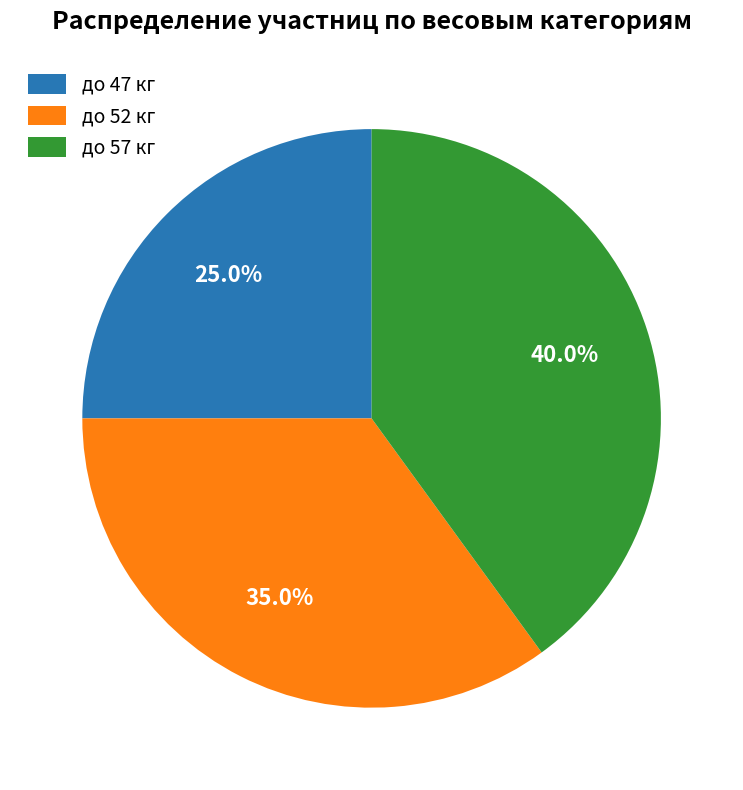

Does до 47 кг account for over 50% of the chart?

No